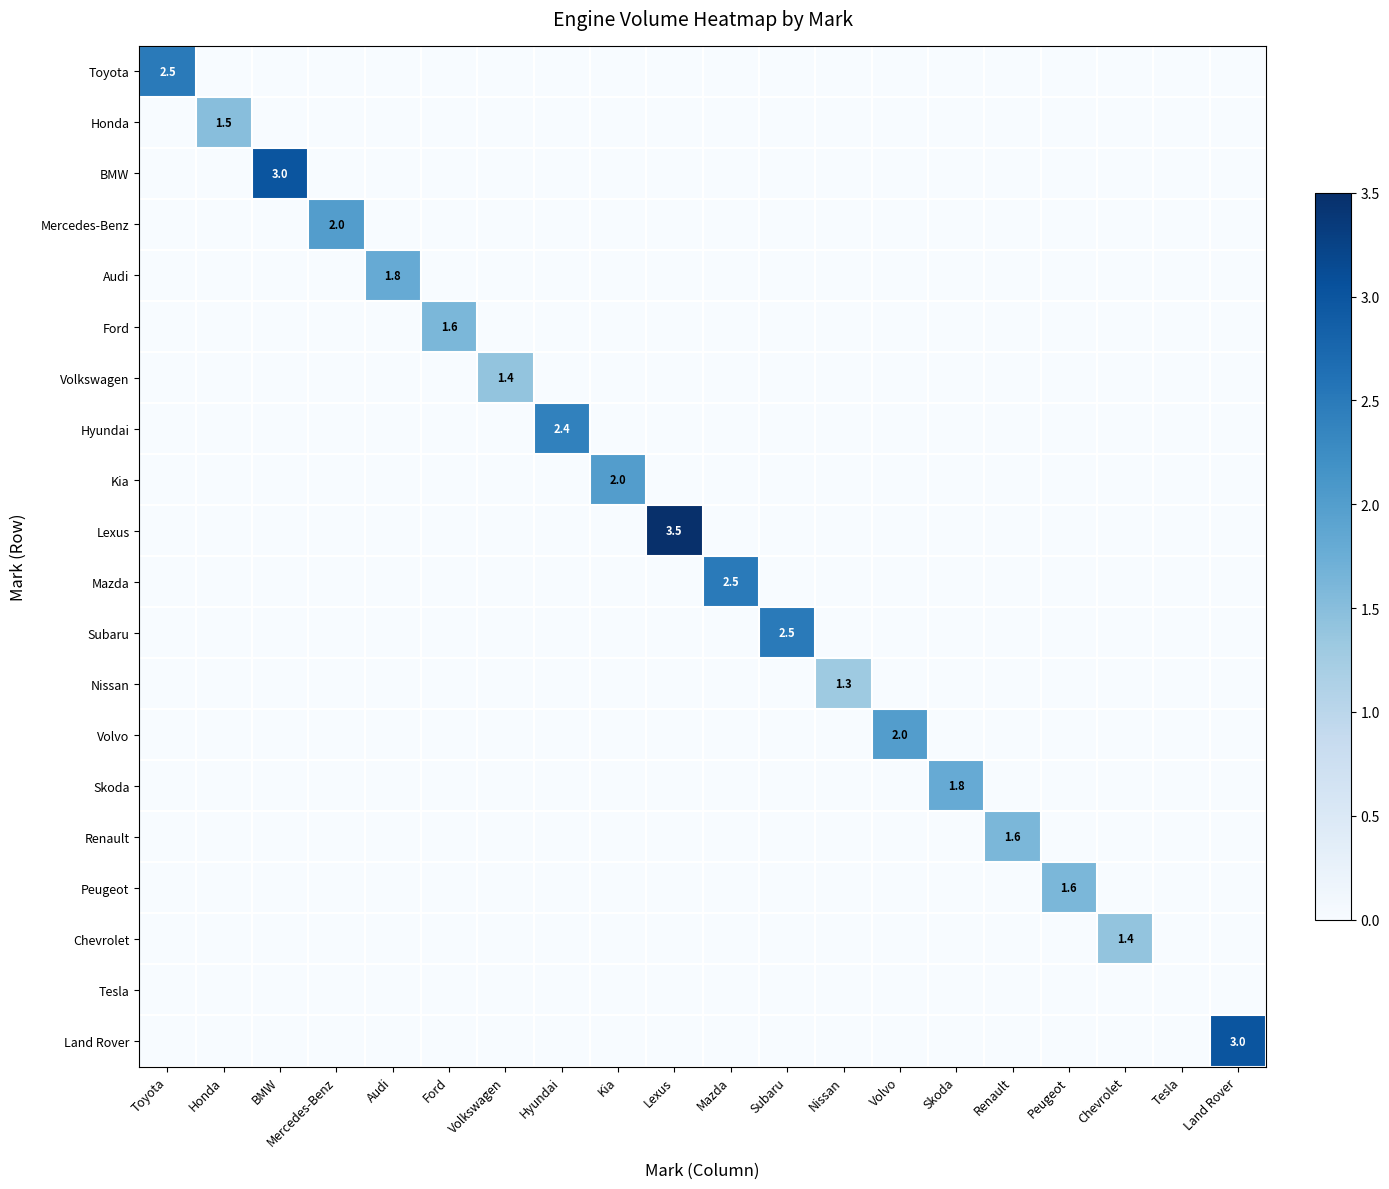

Rank the series at Subaru from highest to lowest value.

Subaru, Toyota, Honda, BMW, Mercedes-Benz, Audi, Ford, Volkswagen, Hyundai, Kia, Lexus, Mazda, Nissan, Volvo, Skoda, Renault, Peugeot, Chevrolet, Tesla, Land Rover